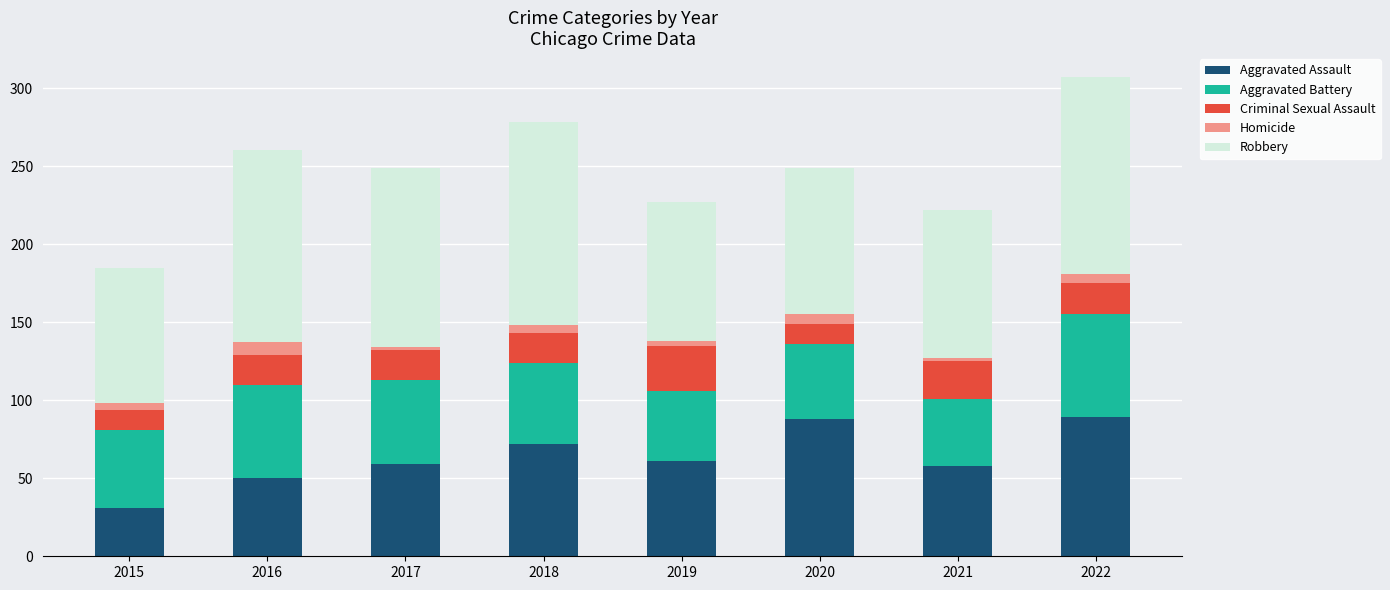

At which label does Aggravated Assault reach its minimum?

2015